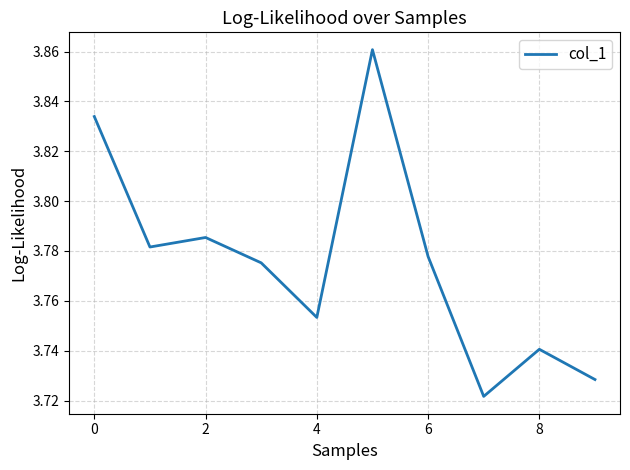

What is the label of the 9th point from the left?

8